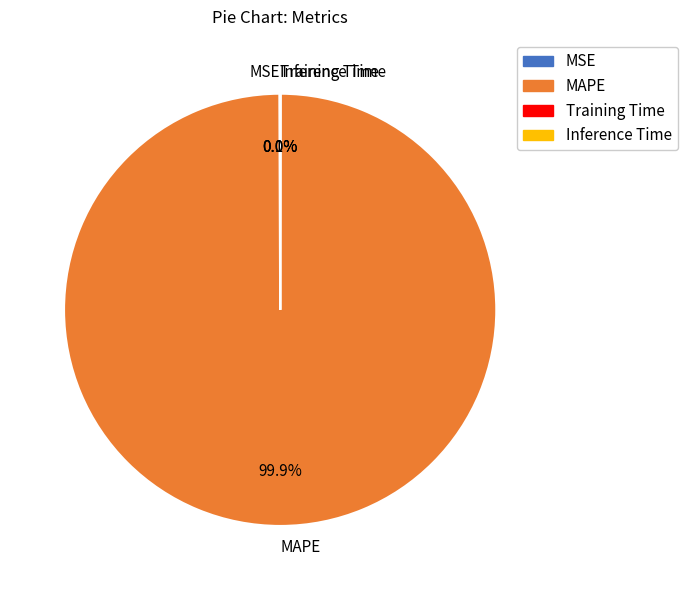

To the nearest percent, what percentage of the pie is MAPE?

100%